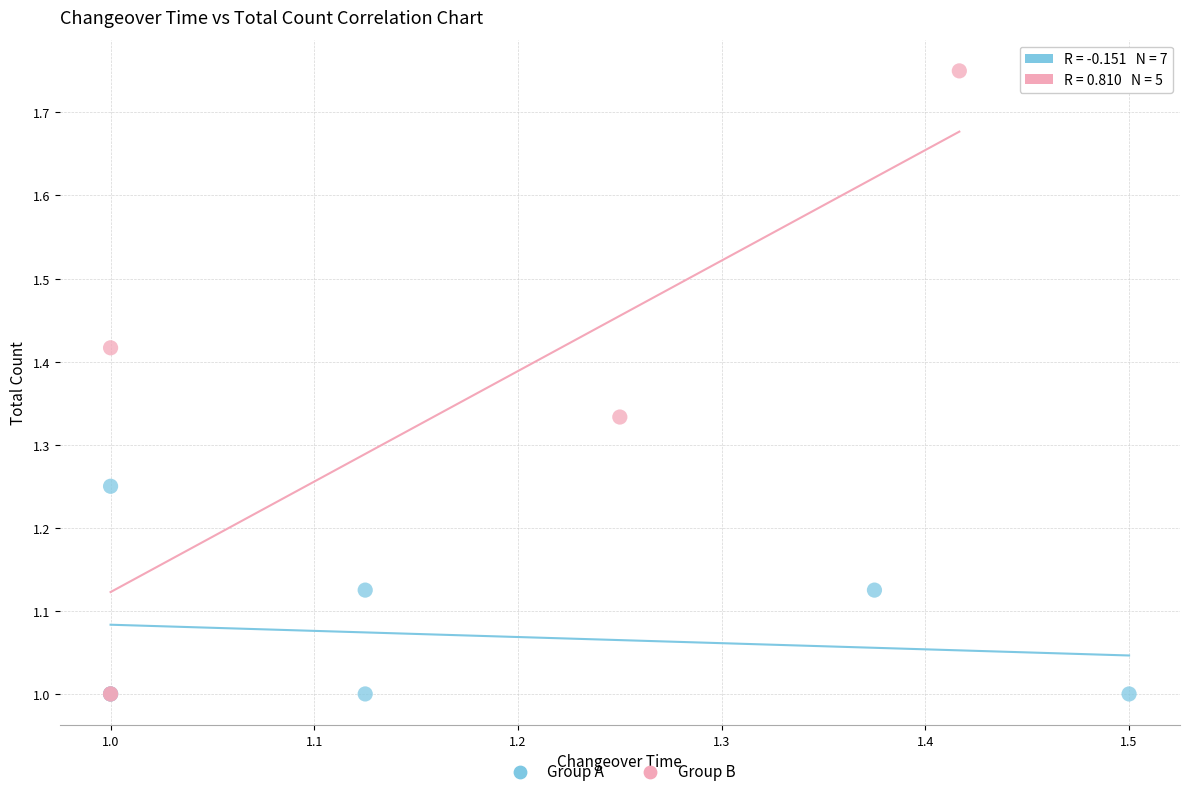

Which series contains the highest Y value?

Group B